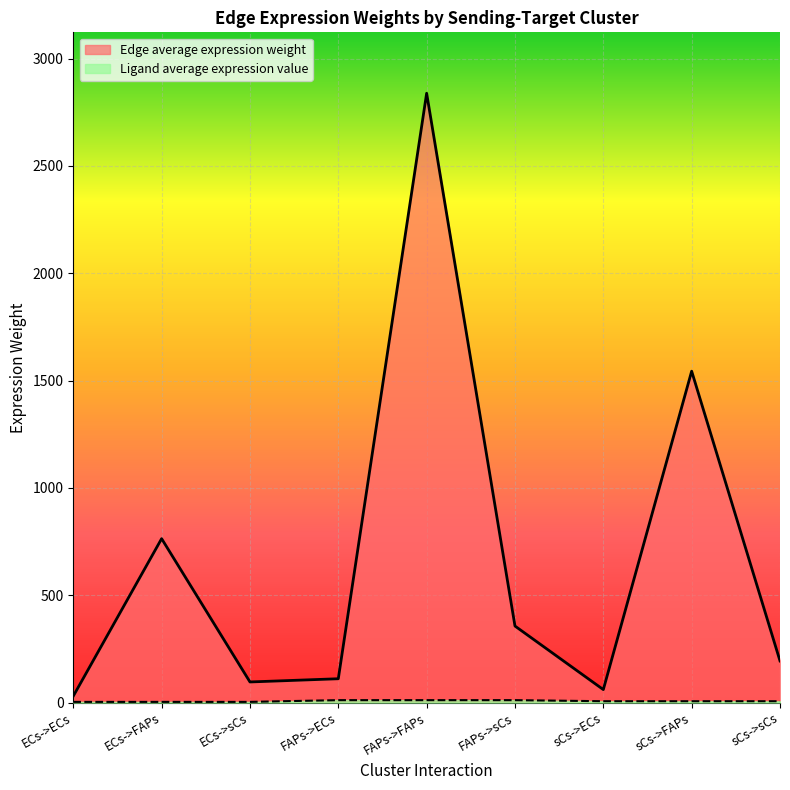

True or false: Edge average expression weight and Ligand average expression value intersect in this chart.

False